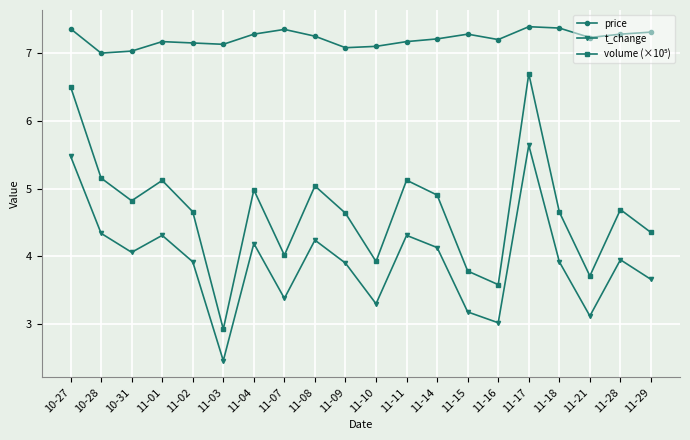

At which category is the sum across all series the highest?

11-17